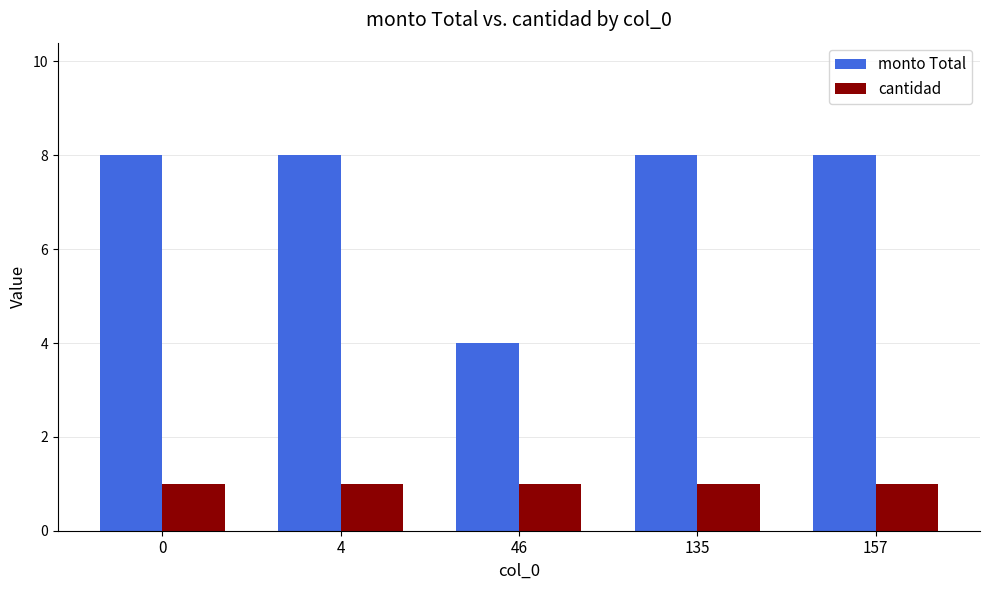

Which series has the largest range (max minus min)?

monto Total